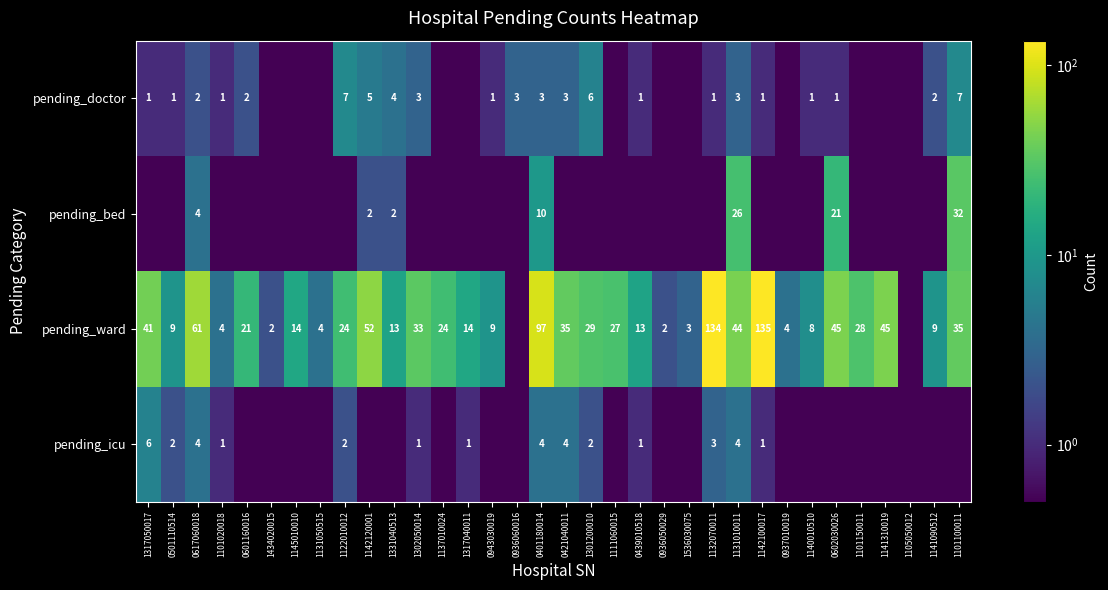

How many distinct data groups are displayed?

4